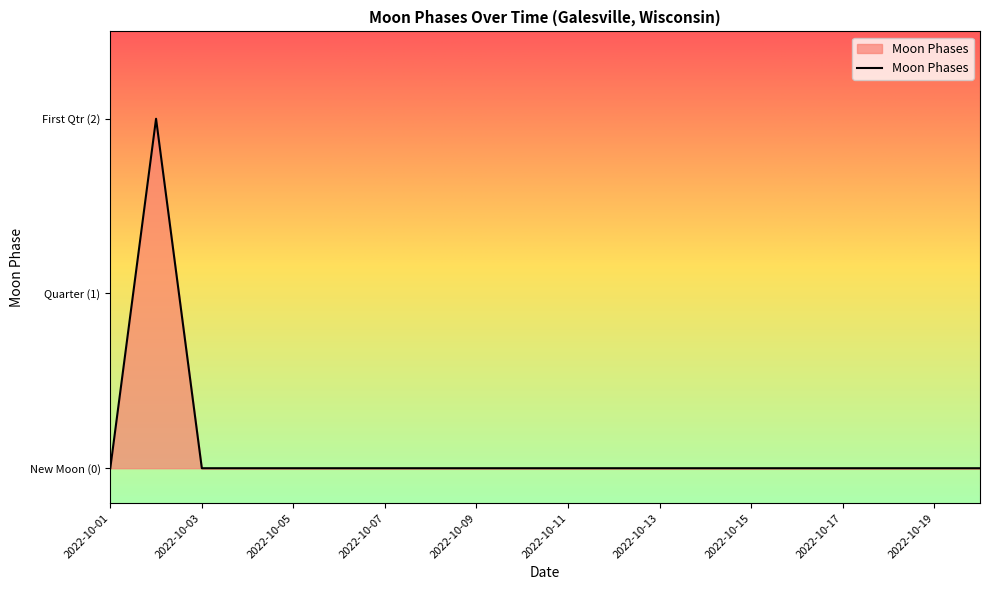

Is this an area chart (filled region under the line)?

Yes